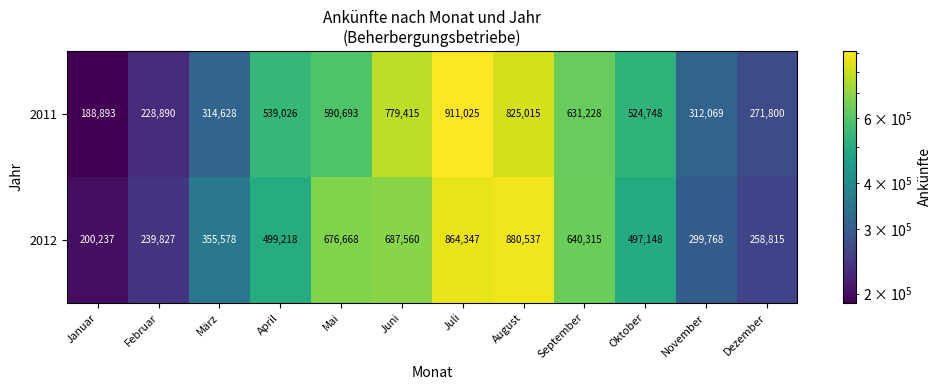

What is the difference between the highest and lowest values at Februar?

10937